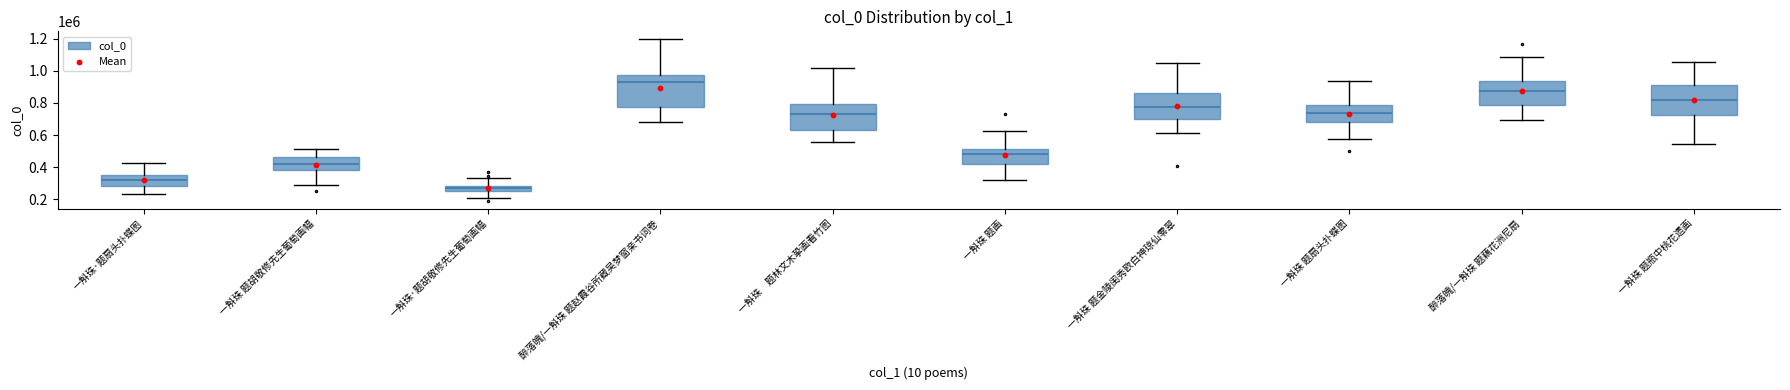

What Y value in the scatter plot is closest to 583627?

477283.8